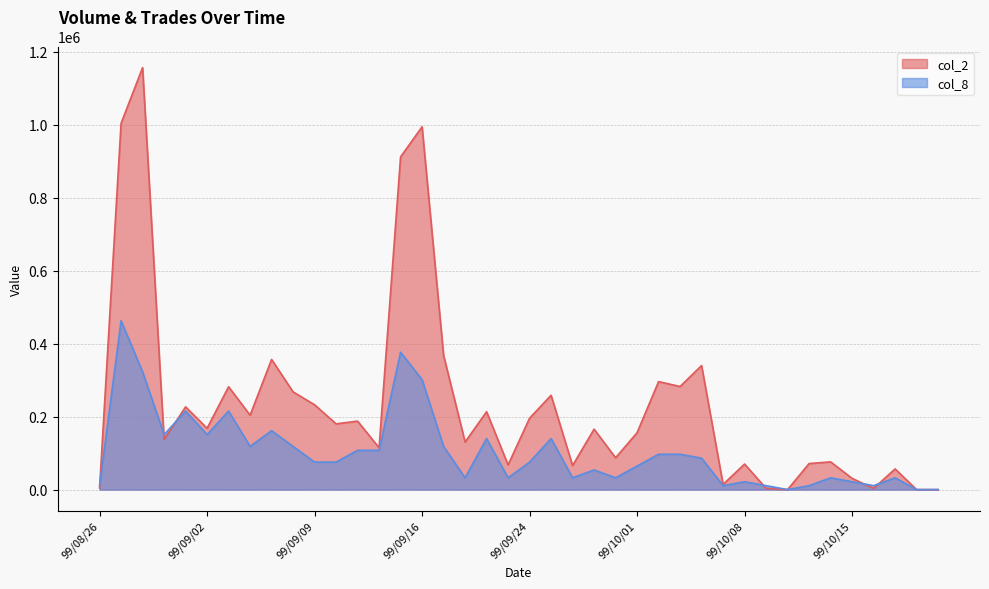

Which series ends up on top after the final intersection of col_8 and col_2?

col_2